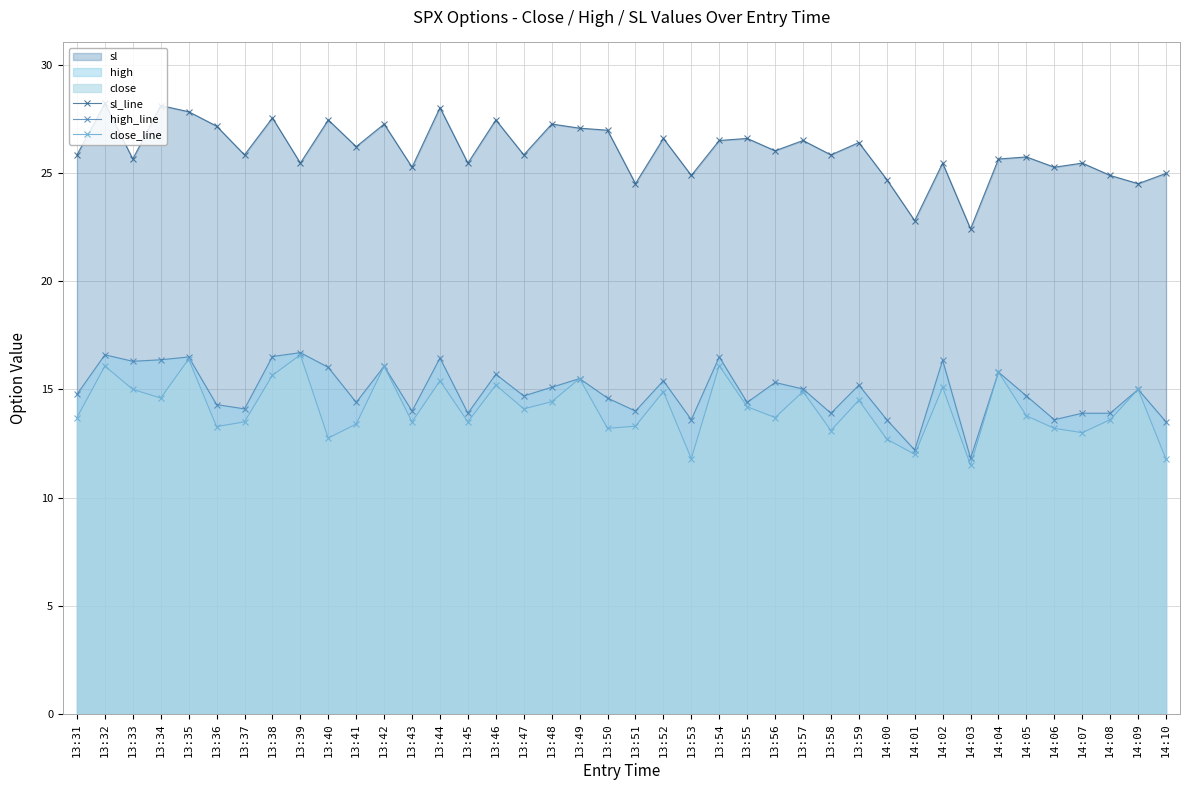

The close_line series shows 7.3 at 13:55. True or false?

False